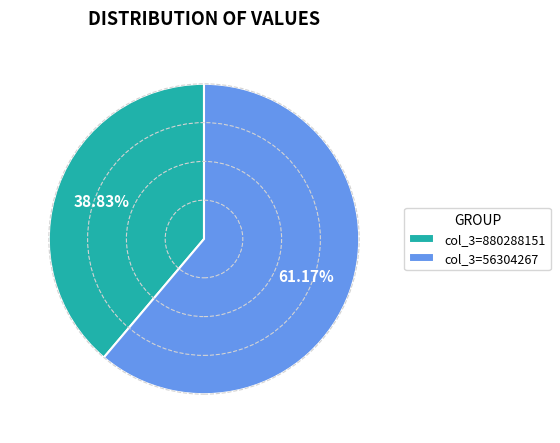

Count the number of slices in the pie.

2